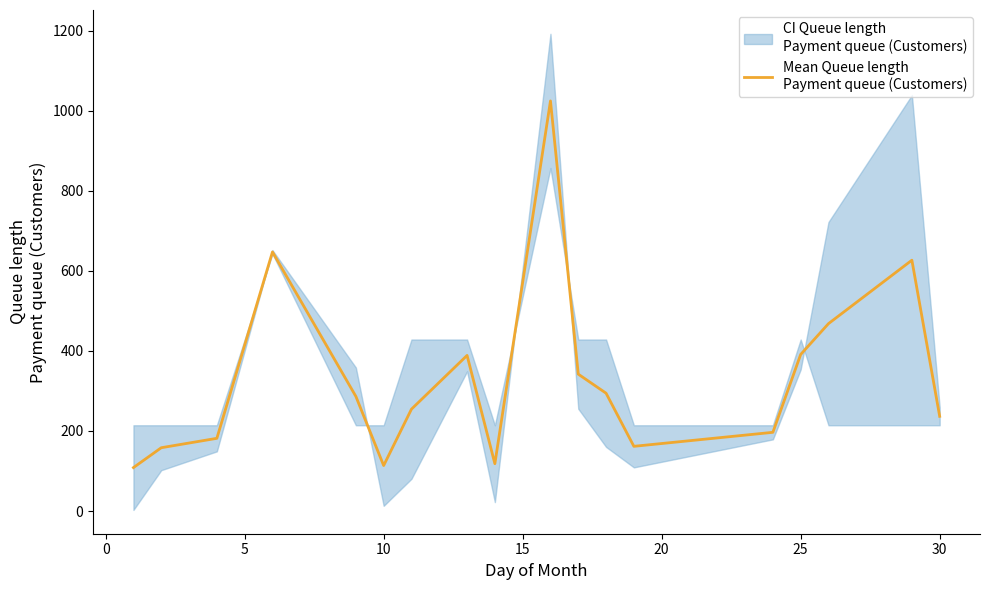

What is the greatest value displayed?

1024.5